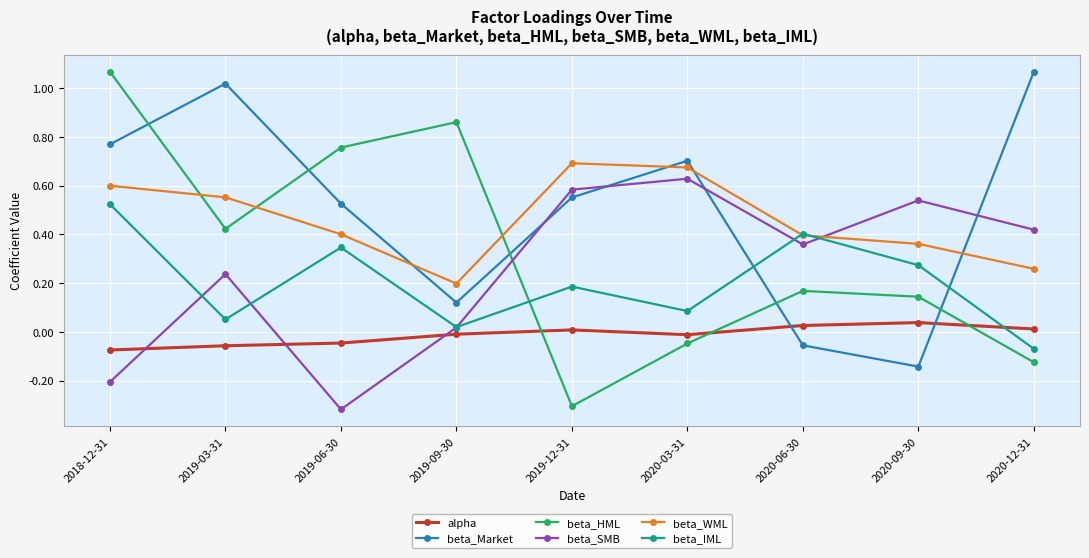

True or false: beta_WML has a value of 0.4 at 2018-12-31.

False